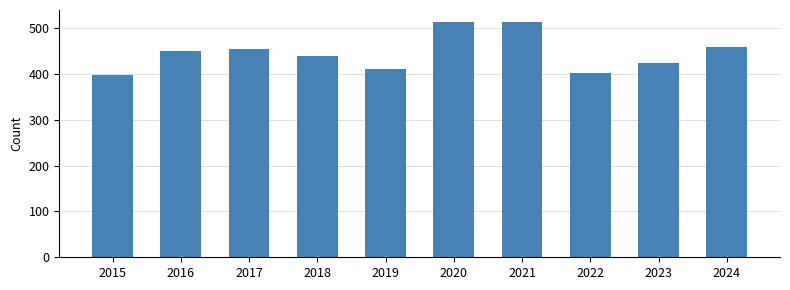

True or false: the data shows 440 at 2018.

True